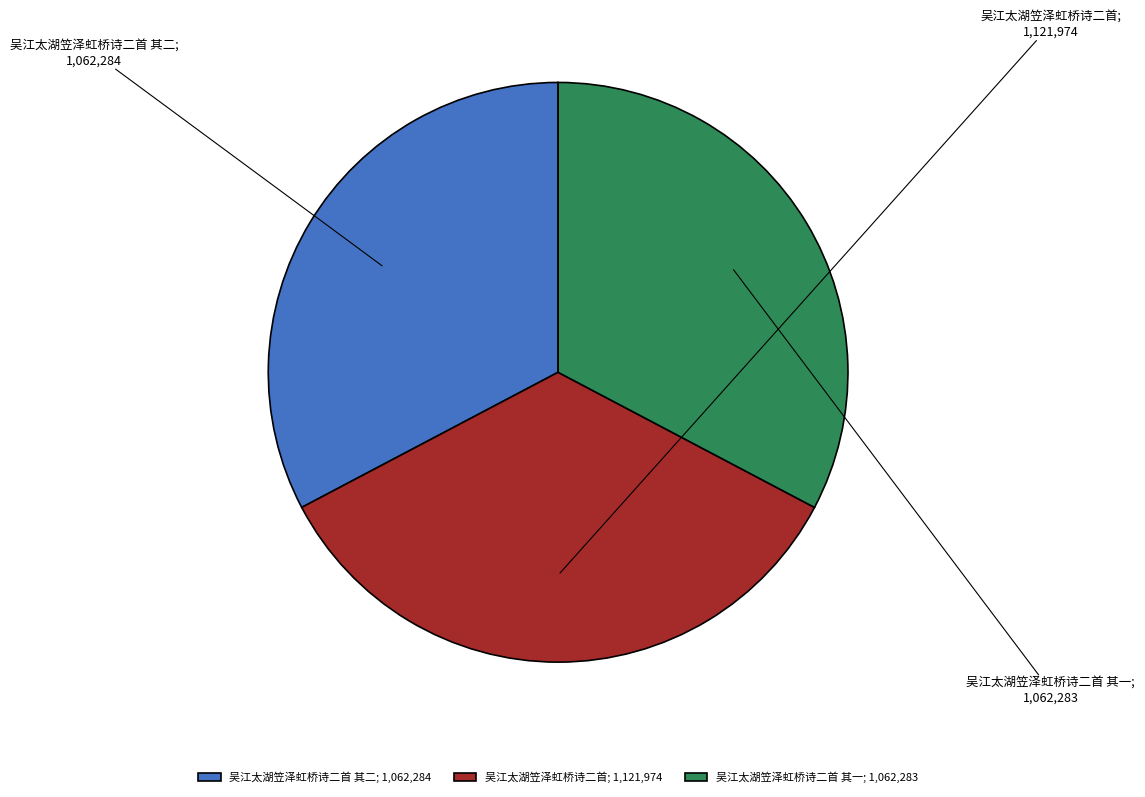

What is the largest slice in the pie chart?

吴江太湖笠泽虹桥诗二首; 1,121,974